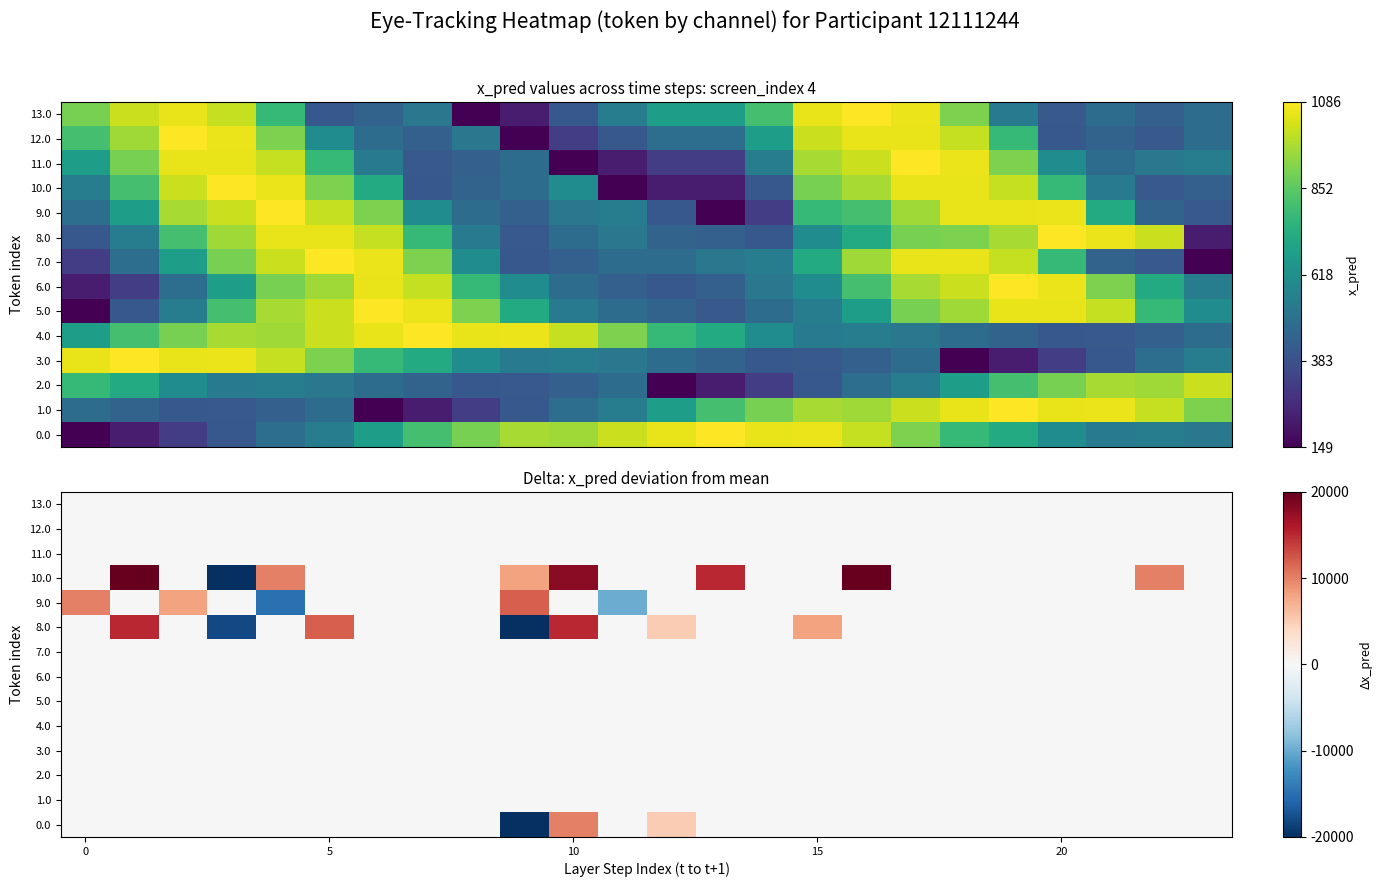

Rank the series by their maximum value, from highest to lowest.

10.0, 8.0, 9.0, 0.0, 1.0, 2.0, 3.0, 4.0, 5.0, 6.0, 7.0, 11.0, 12.0, 13.0